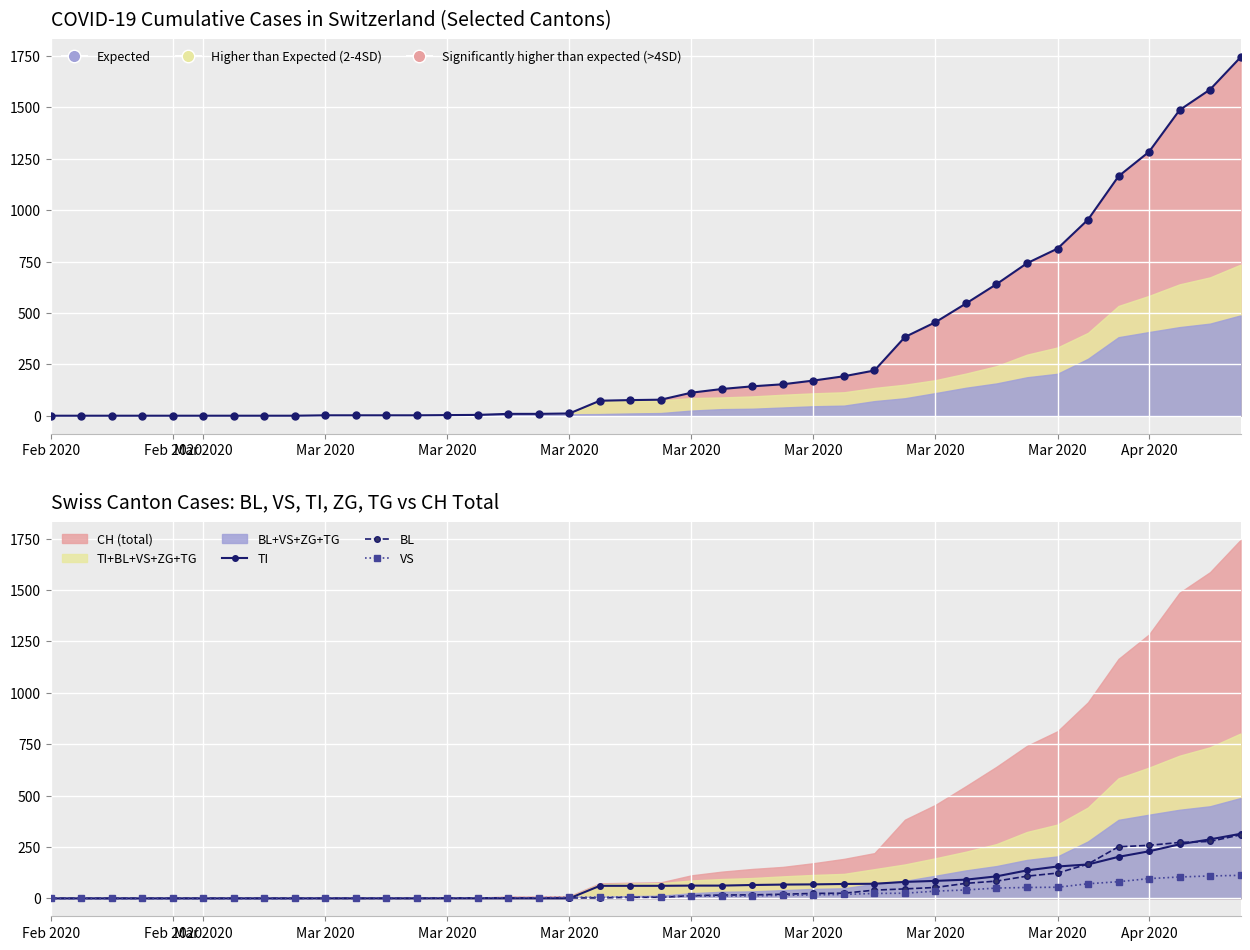

Reading left to right, what are all the values shown in this chart?

CH: 0	0	0	0	0	0	0	0	0	2	2	2	2	3	4	9	9	11	73	76	78	112	130	143	153	171	192	220	383	455	546	640	742	813	954	1165	1284	1487	1587	1744
TI: 0	0	0	0	0	0	0	0	0	0	0	0	0	0	0	0	0	0	61	61	61	62	62	65	67	68	70	71	80	85	91	107	136	155	165	202	229	263	287	314
BL: 0	0	0	0	0	0	0	0	0	0	0	0	0	1	2	2	2	2	2	5	5	13	16	17	20	24	25	40	46	53	73	84	108	123	167	251	258	272	277	309
VS: 0	0	0	0	0	0	0	0	0	2	2	2	2	2	2	3	3	5	6	6	8	11	11	12	15	17	19	24	25	35	41	50	53	54	71	81	96	104	109	112